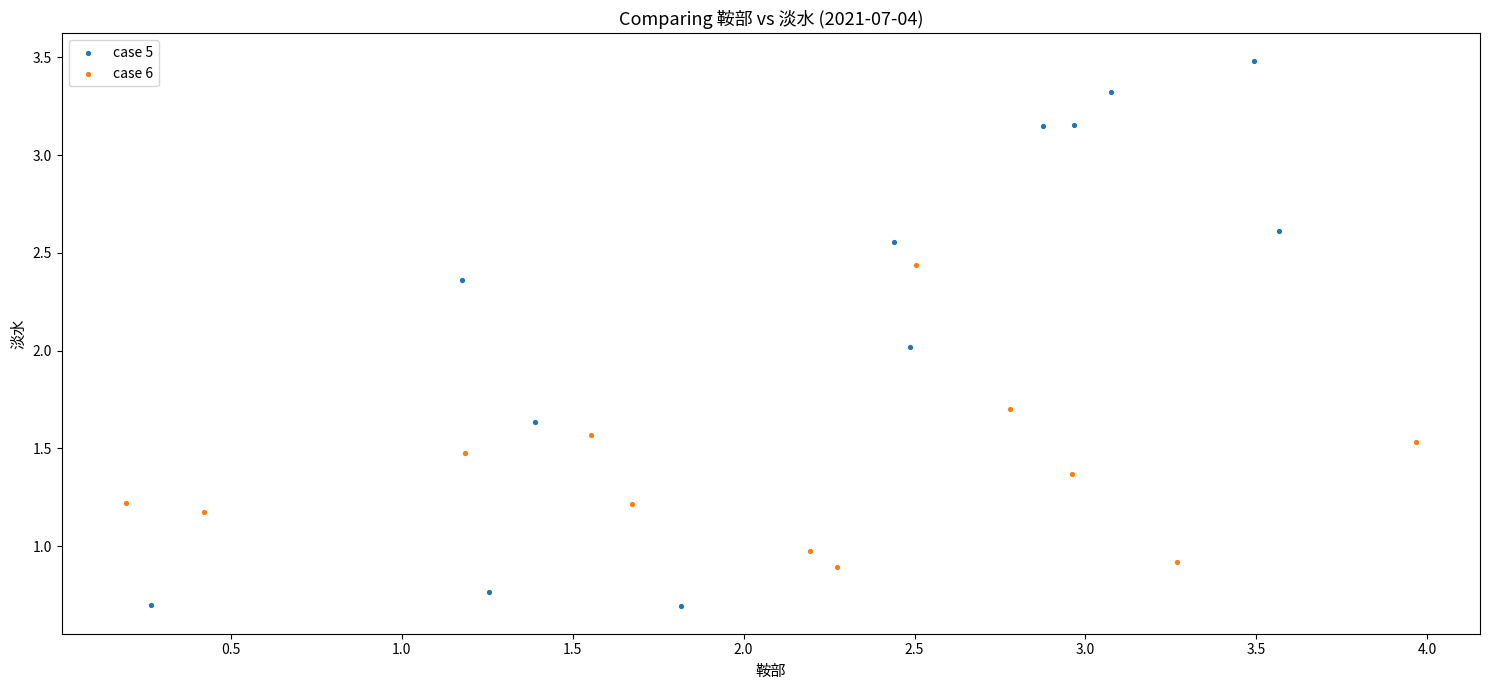

What are all the series names shown in the legend?

case 5, case 6